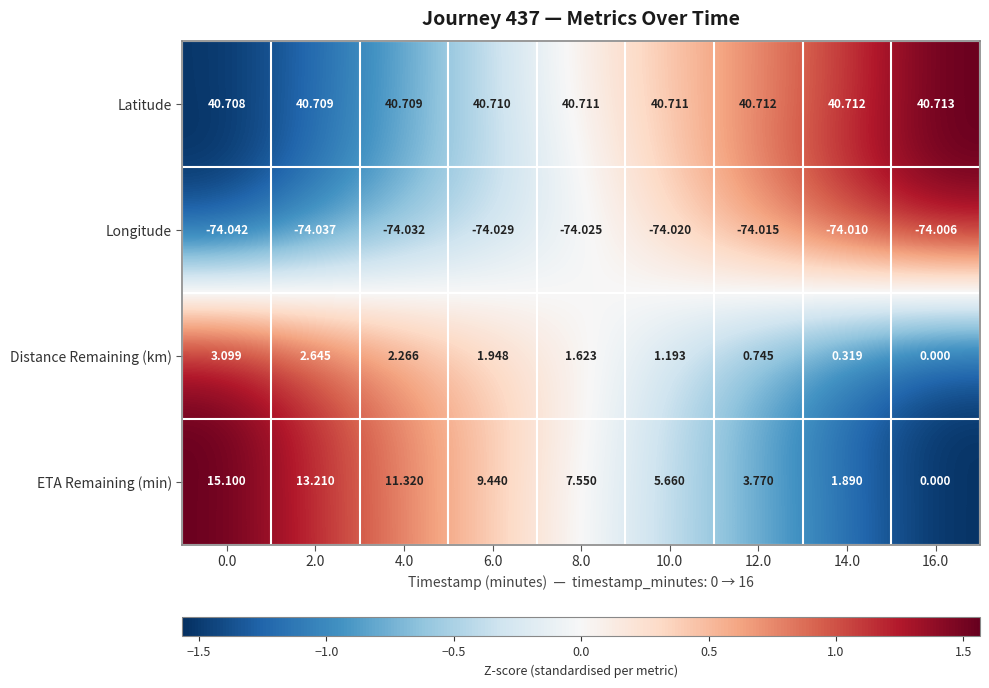

Which series has the largest total across all categories?

Latitude